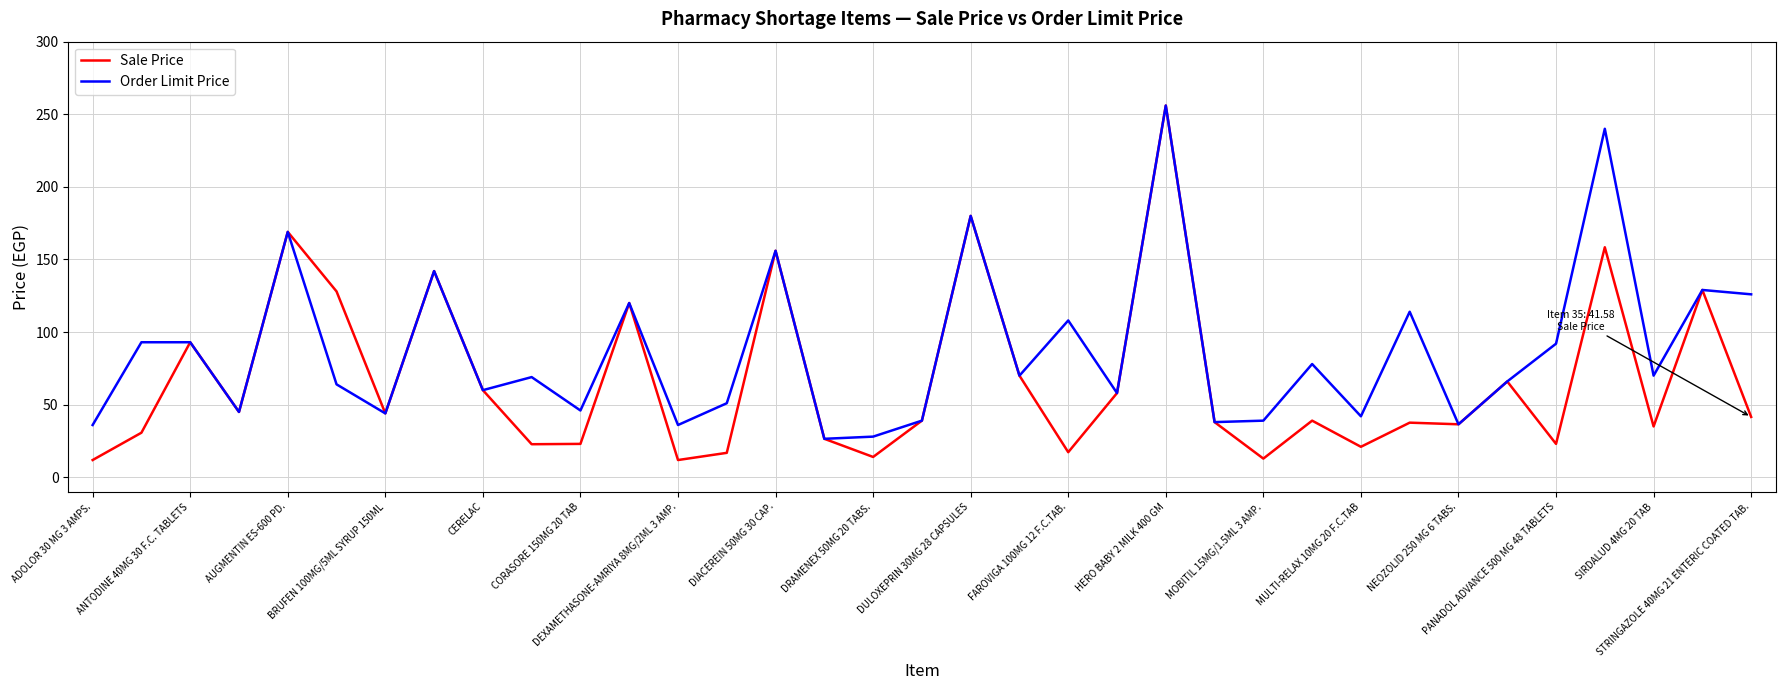

Which series has the widest spread of values?

Sale Price